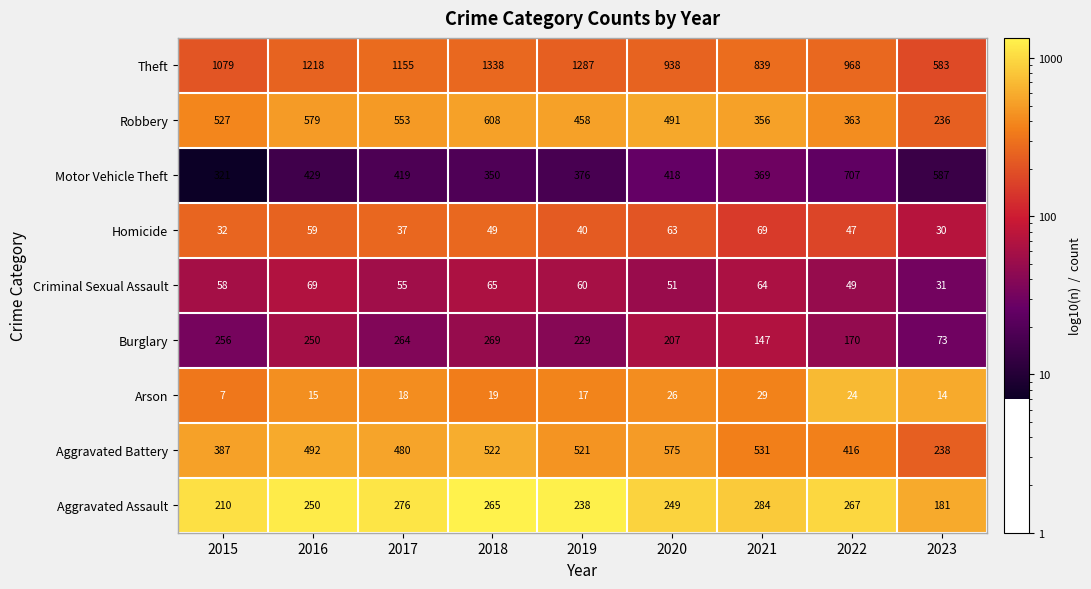

What is the average value of the Aggravated Assault series?

247